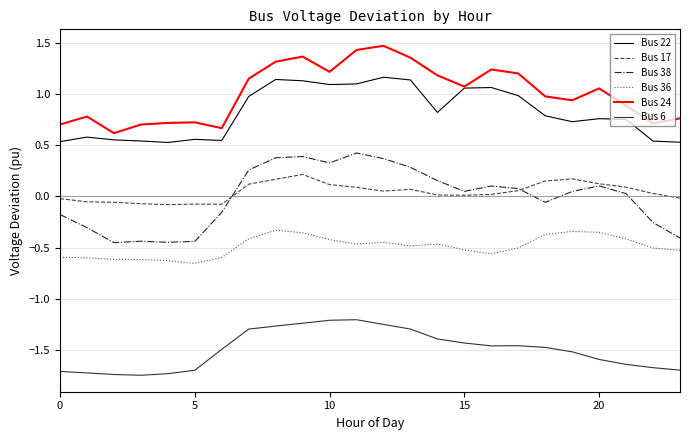

Rank the series by their maximum value, from highest to lowest.

Bus 24, Bus 22, Bus 38, Bus 17, Bus 36, Bus 6